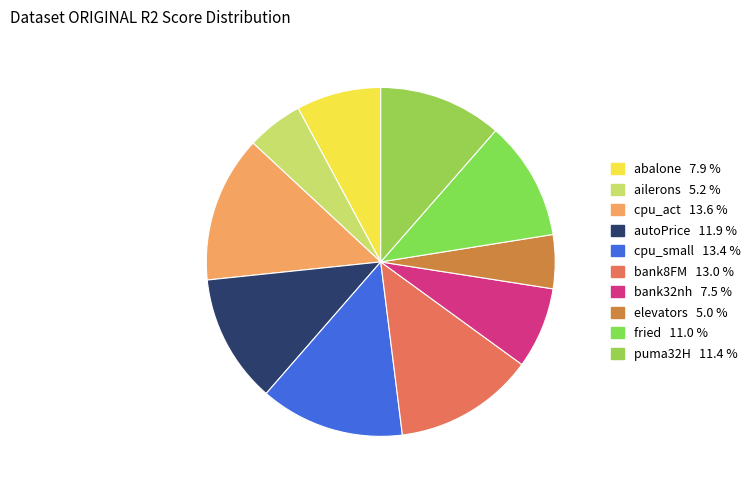

To the nearest percent, what percentage of the pie is elevators?

5%